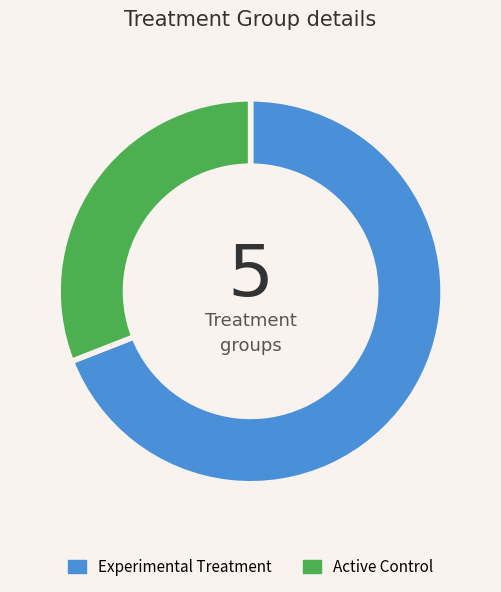

How many slices are in this pie chart?

2